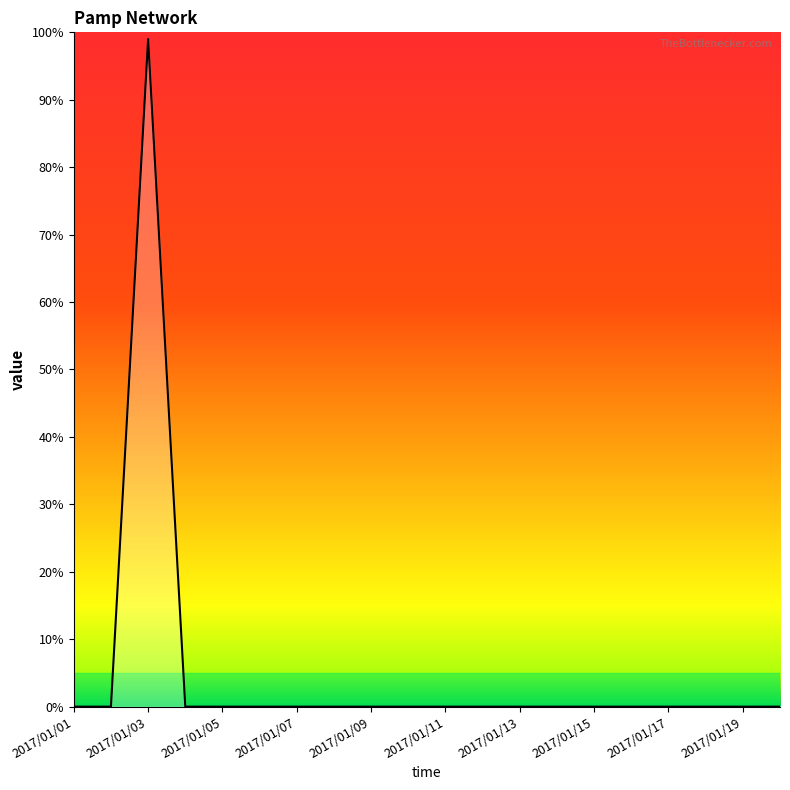

What is the maximum value shown in the chart?

99